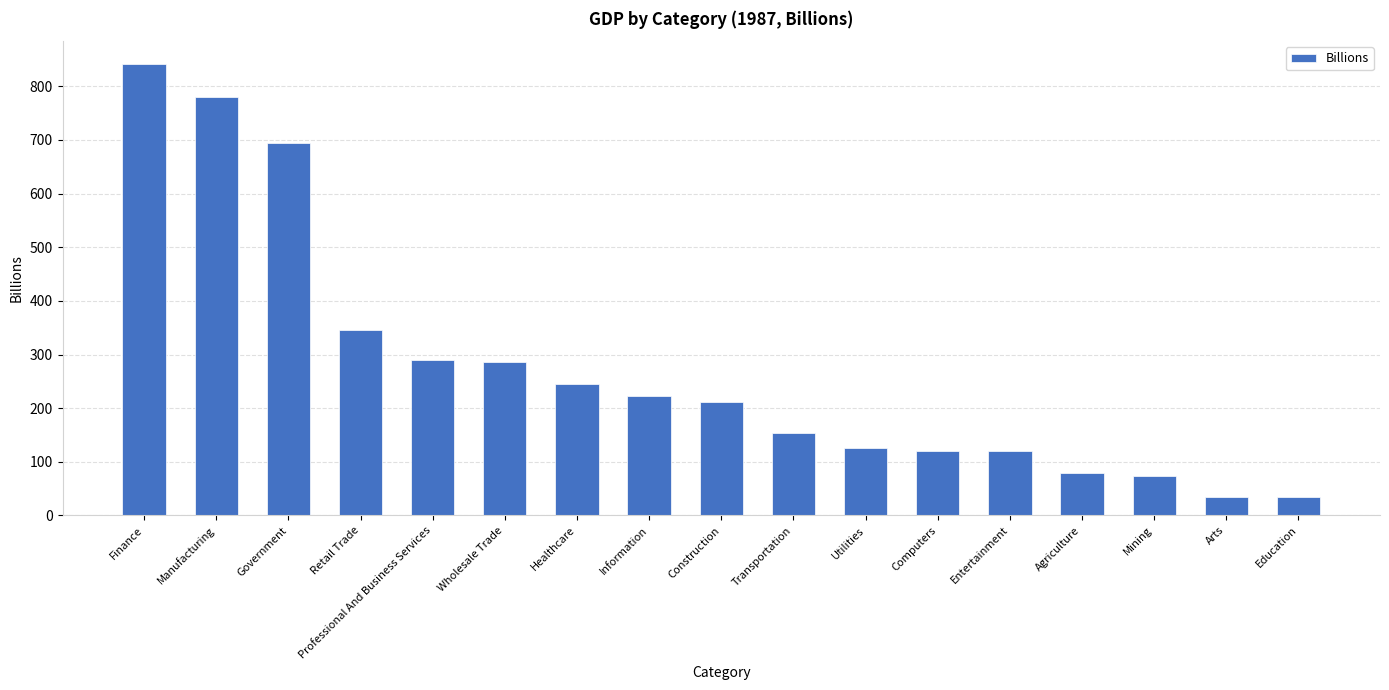

Between Transportation and Construction, which is larger?

Construction